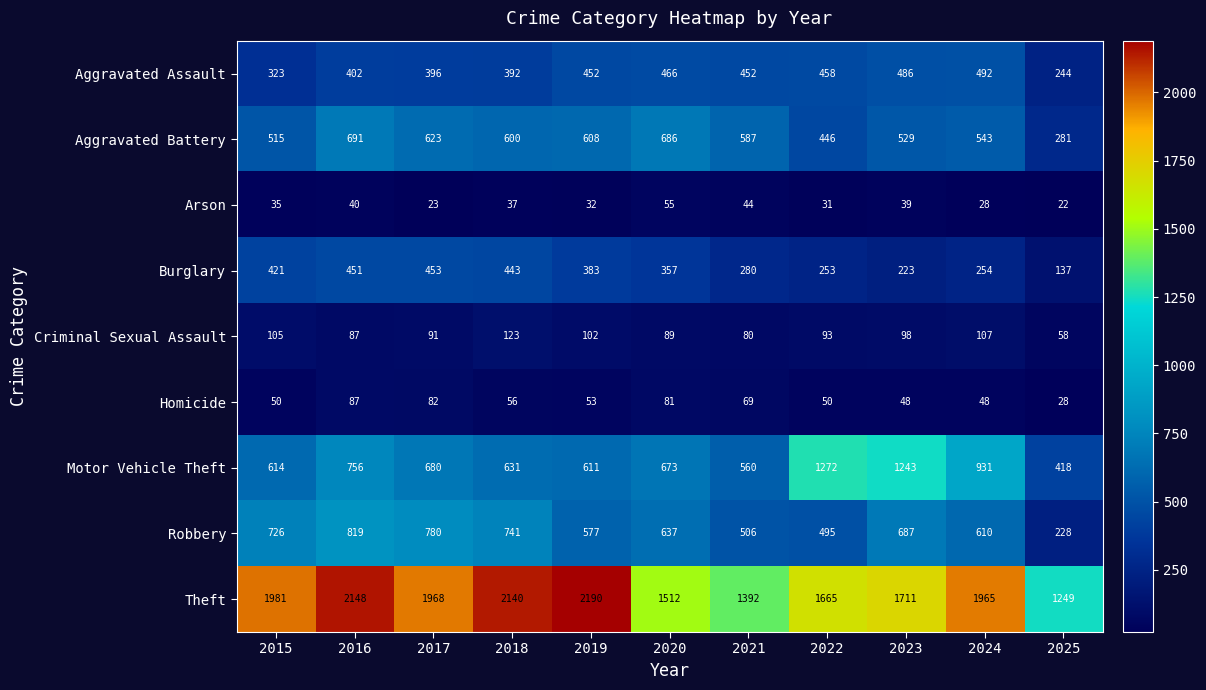

How many distinct data groups are displayed?

9